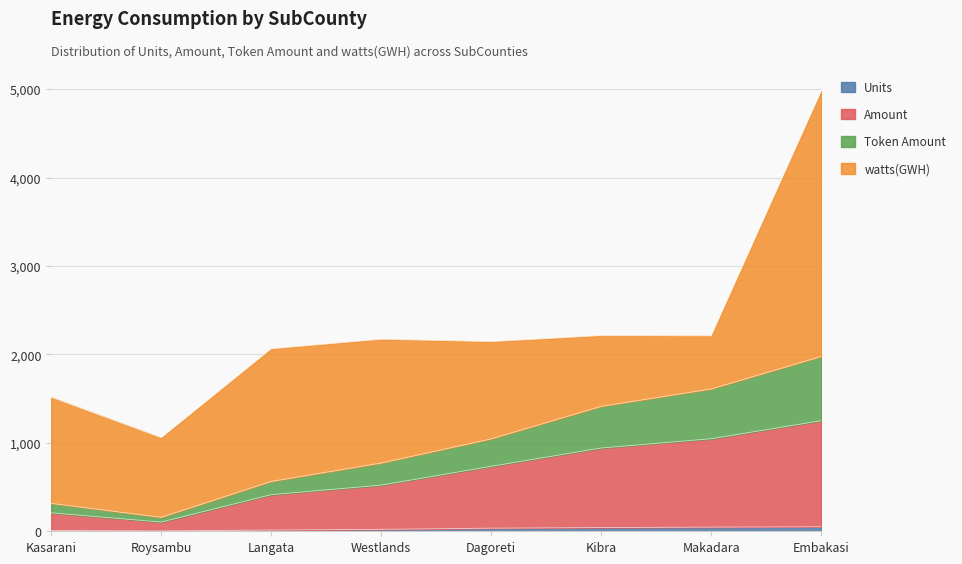

At which category is the sum across all series the highest?

Embakasi